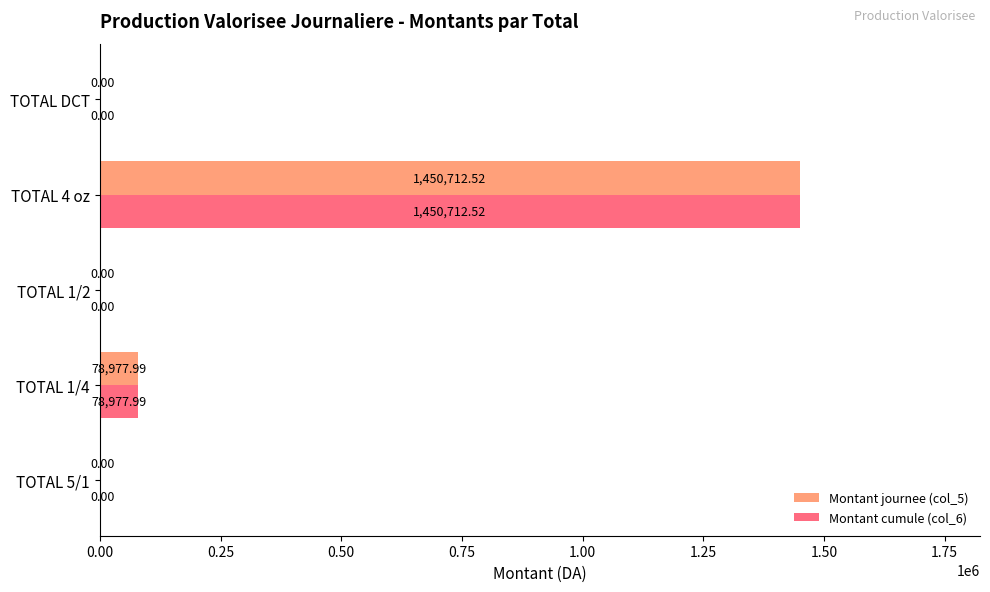

At which category is the sum across all series the highest?

TOTAL 4 oz